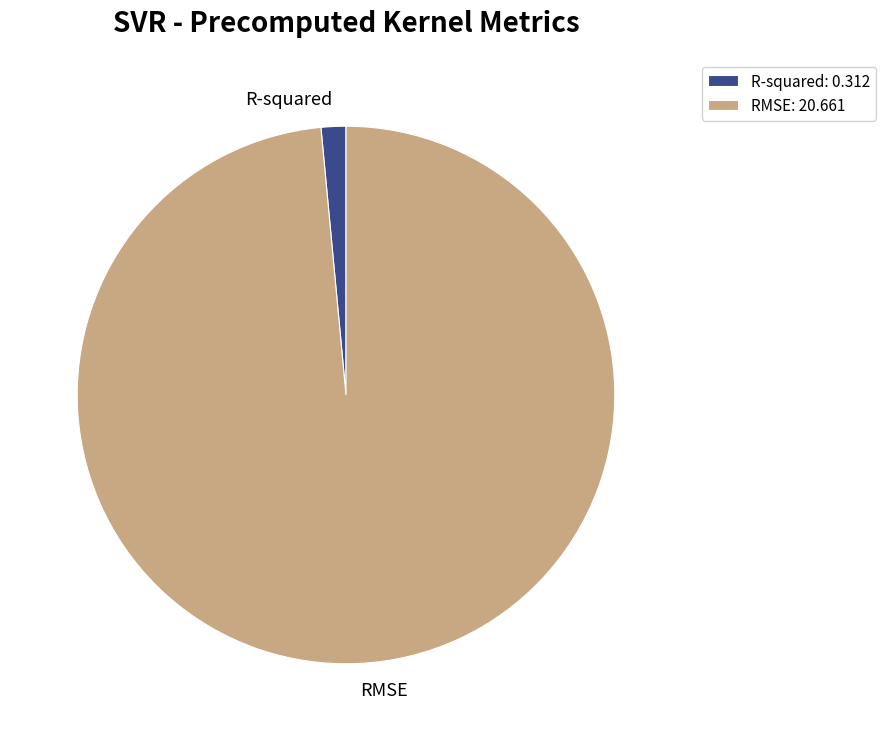

Do RMSE and R-squared together represent more than half of the pie?

Yes